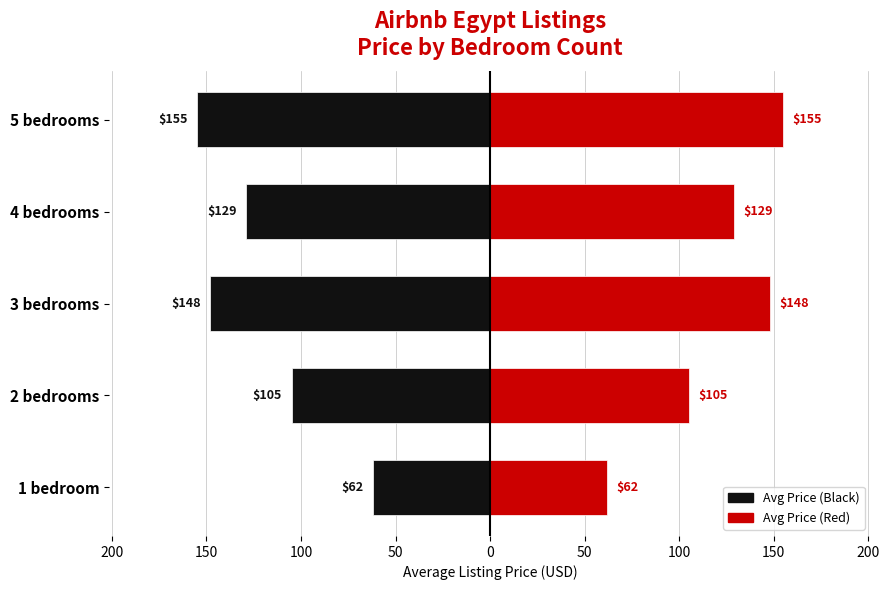

What is the sum of all Right (red) values?

599